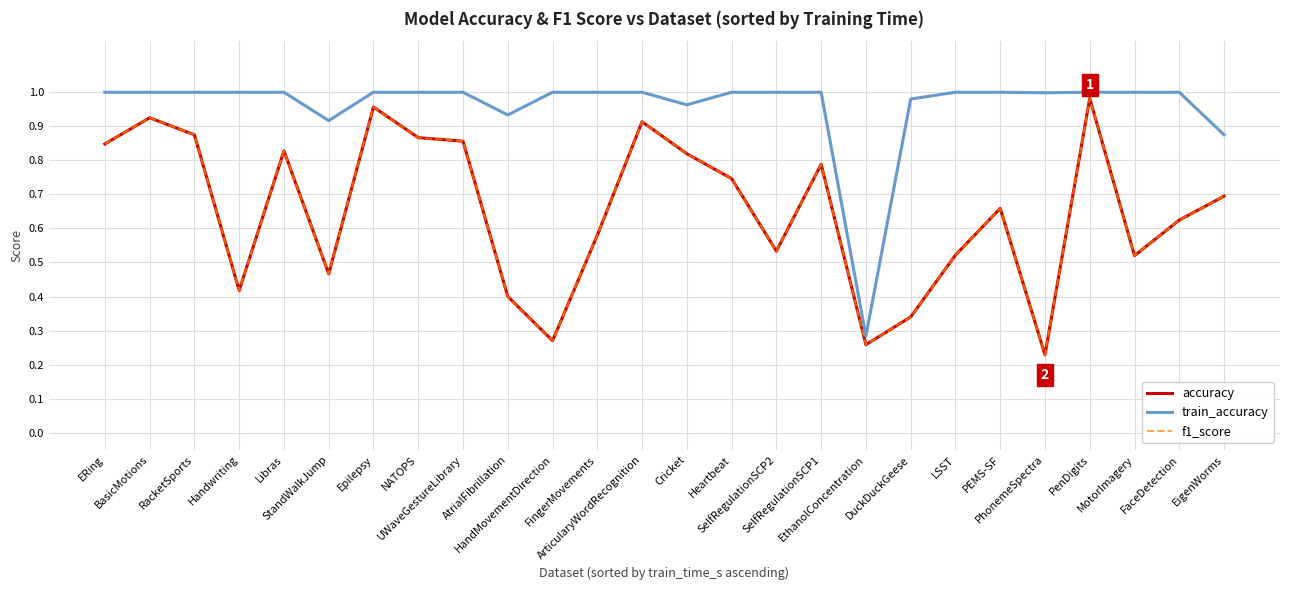

At which category does f1_score reach its first local valley?

Handwriting